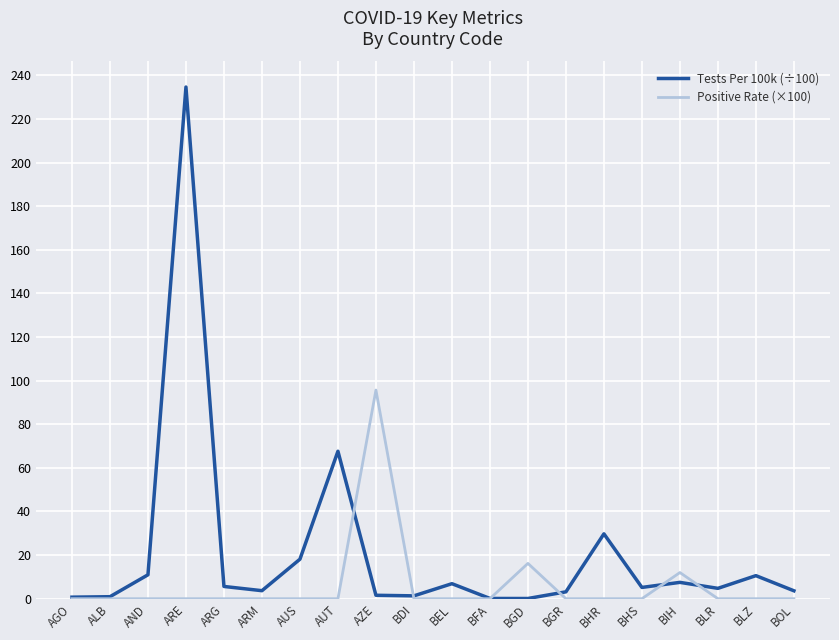

At which category is the sum across all series the highest?

ARE